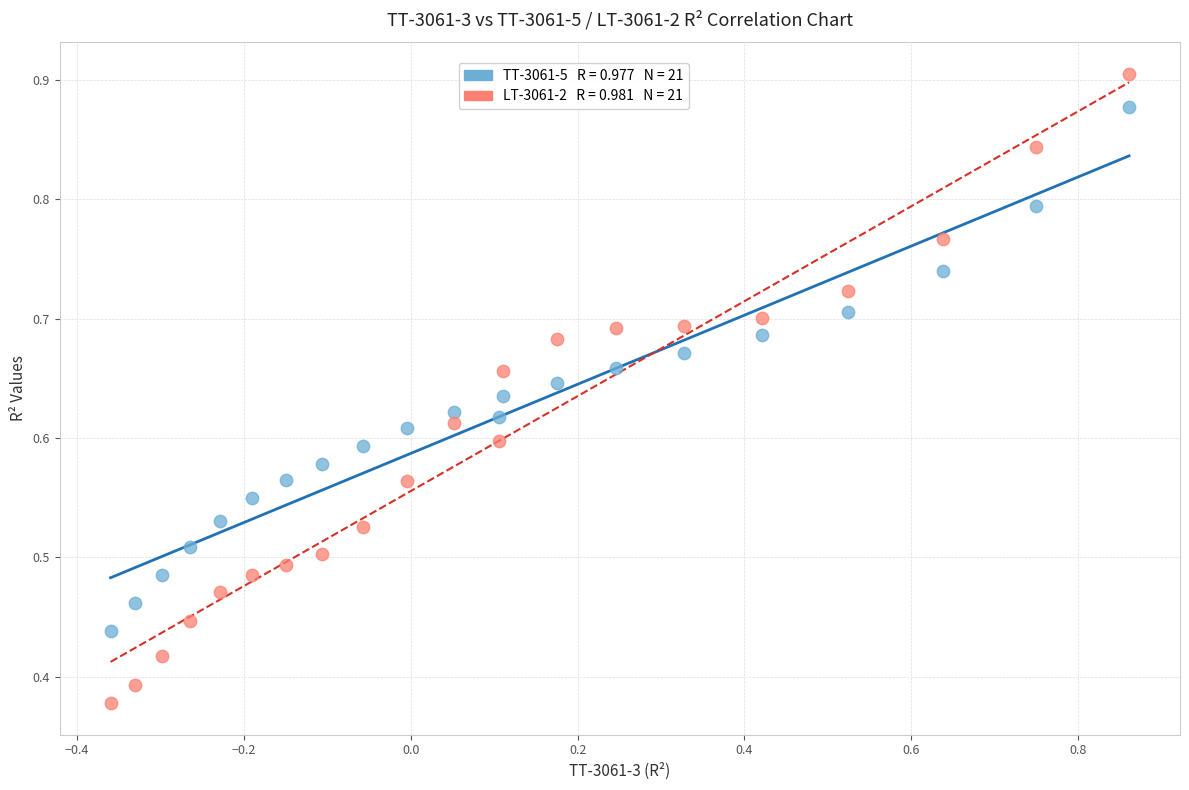

Across all data points, what is the range of X values (max minus min)?

1.2